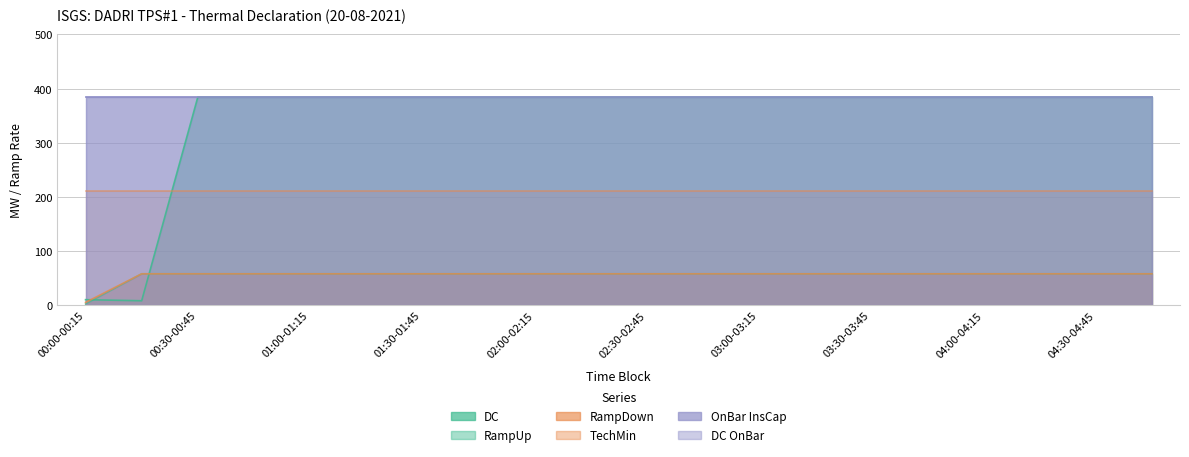

True or false: RampDown and RampUp intersect in this chart.

False